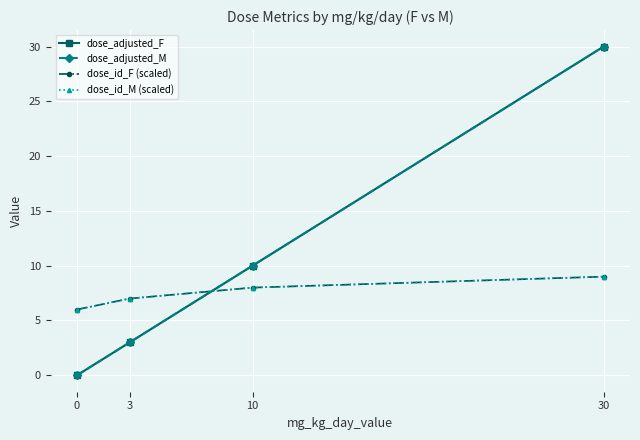

What is the sum of all dose_id_M (scaled) values?

30